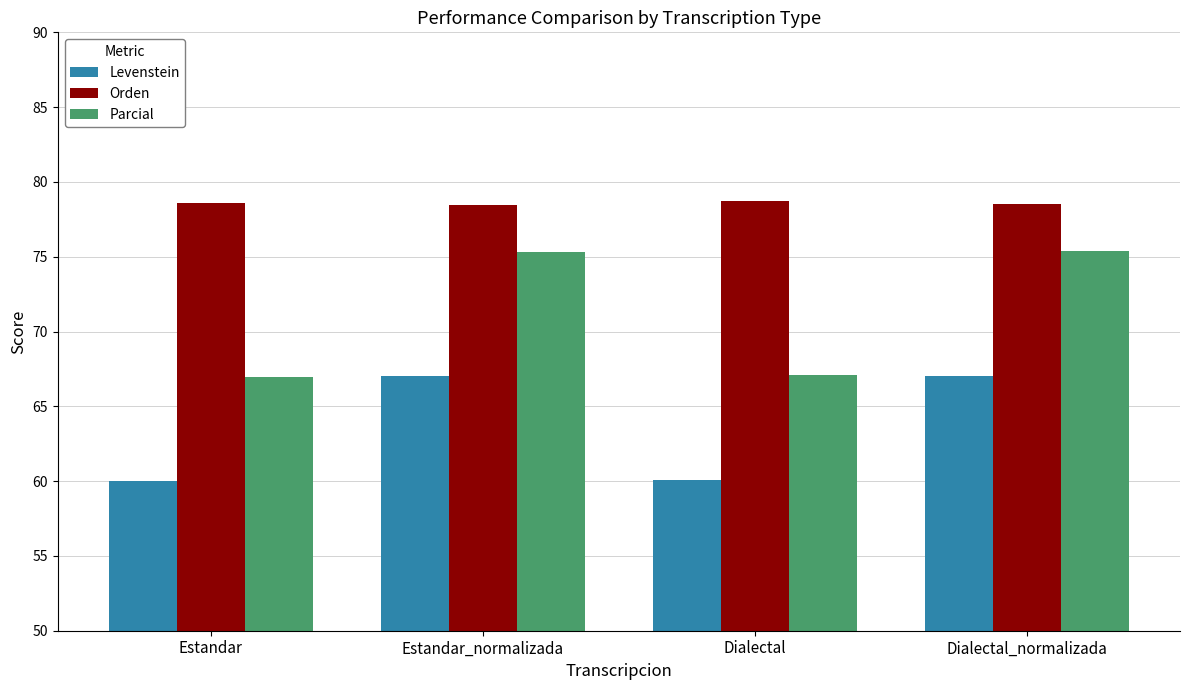

True or false: Levenstein has a value of 83.5 at Estandar.

False